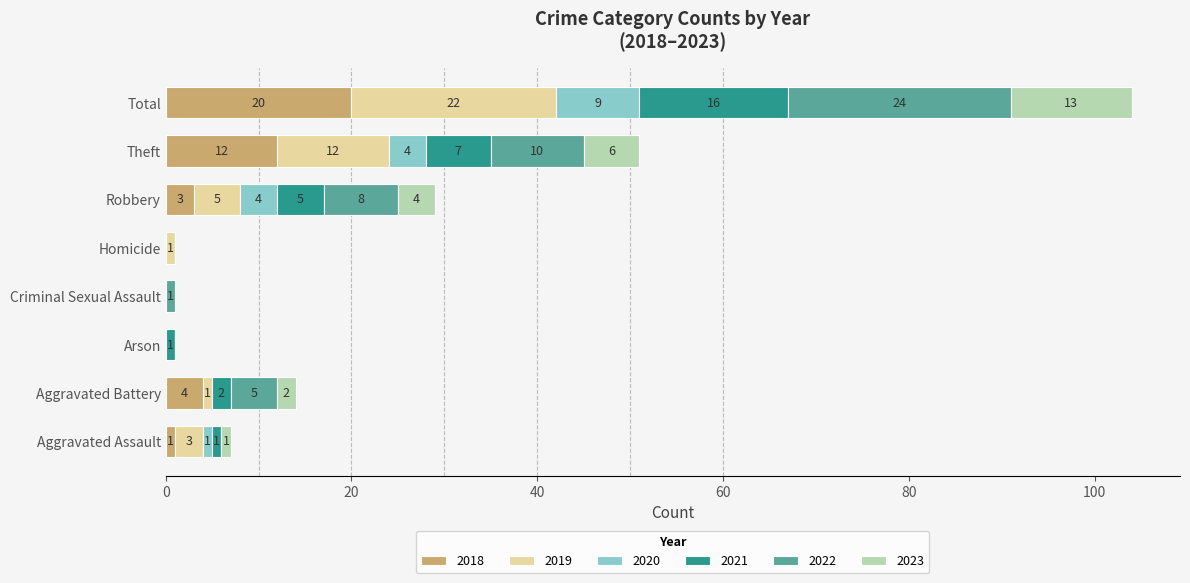

How many distinct data groups are displayed?

6